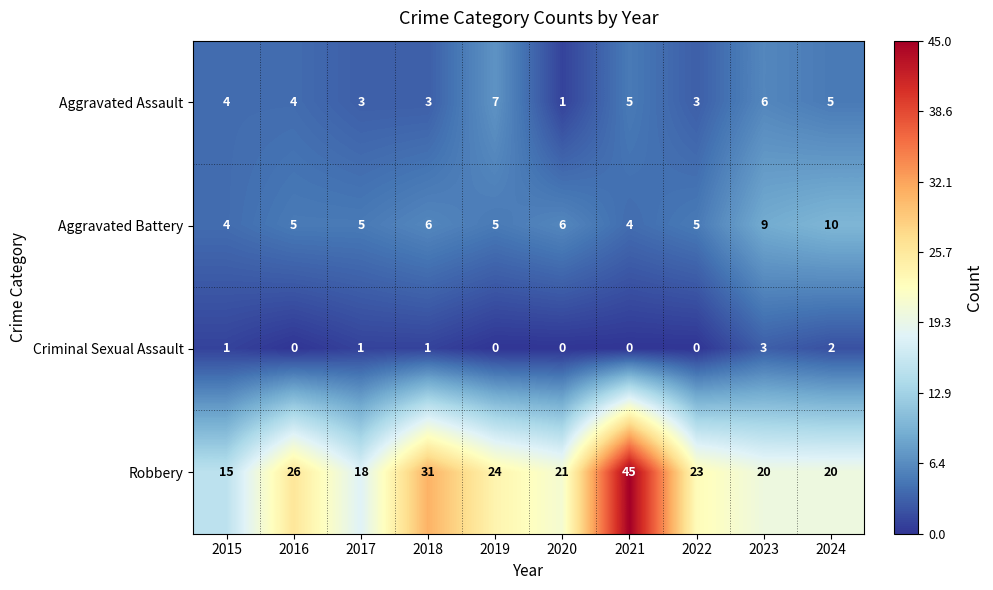

Which series changed the most between 2016 and 2023?

Robbery